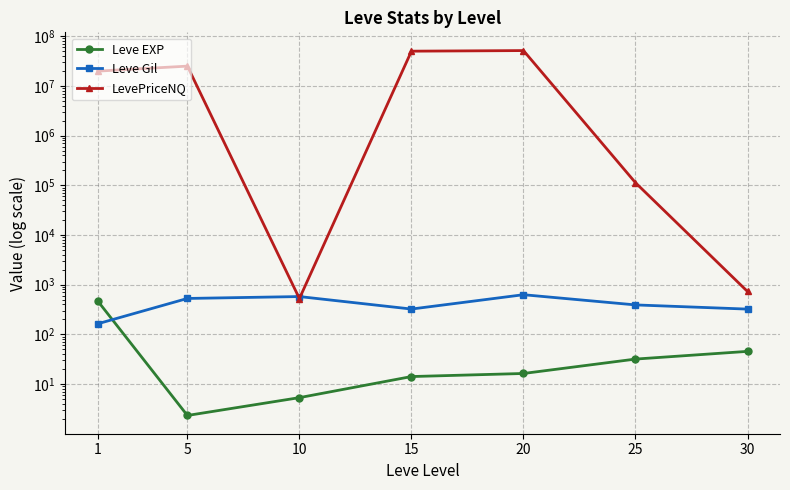

What is the difference between the highest and lowest values at 15?

50000852.5